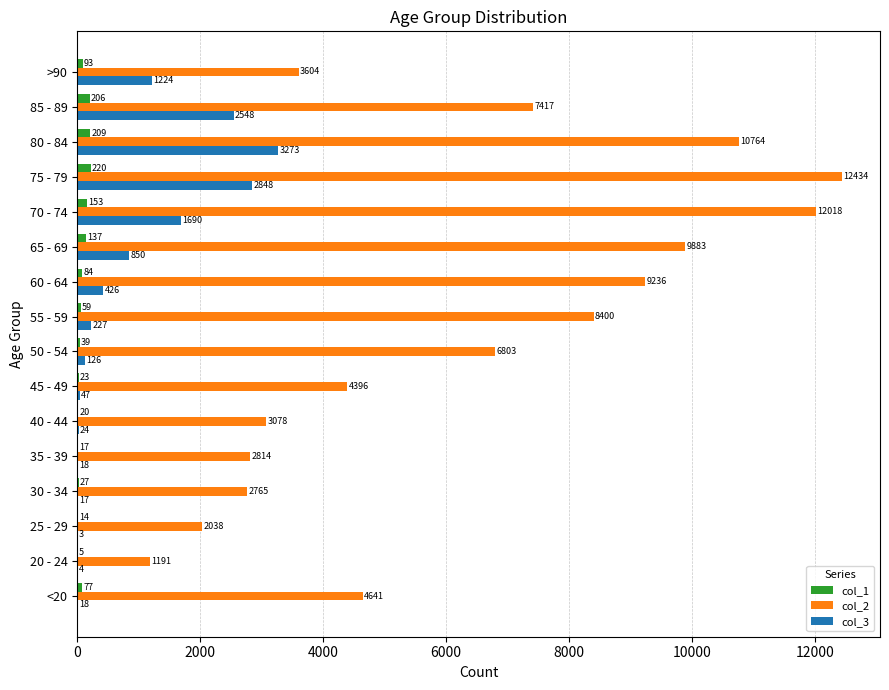

Between 60 - 64 and 70 - 74, which series saw the biggest shift?

col_2